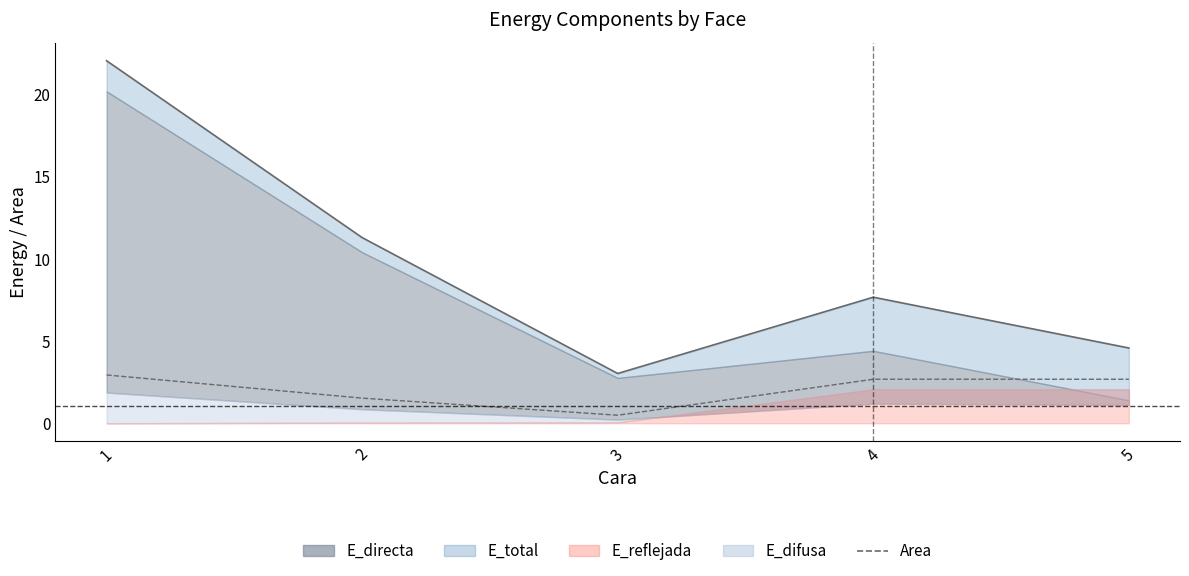

Which label corresponds to the largest value in the chart?

1